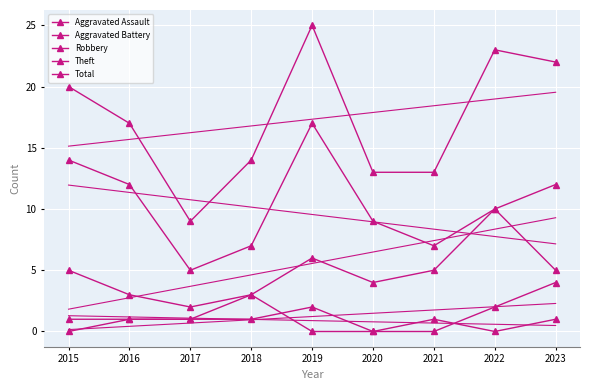

How many values in the Robbery series are below 5?

4